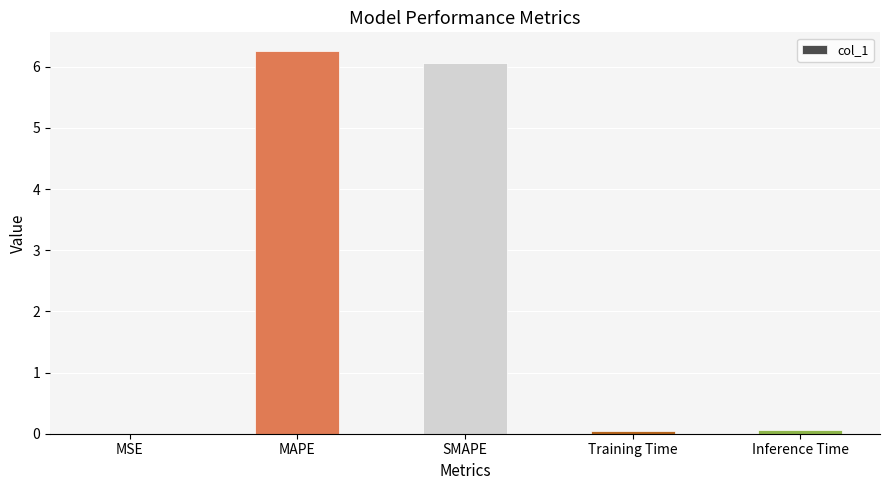

Which label corresponds to the largest value in the chart?

MAPE